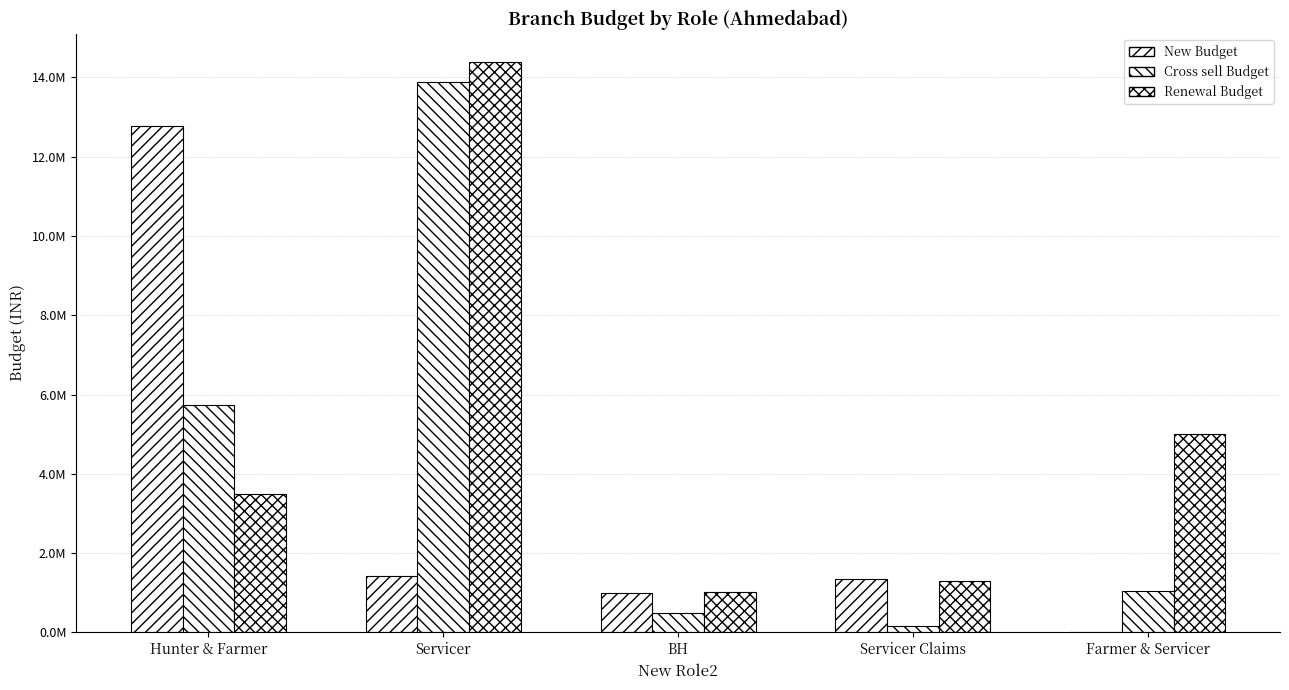

Are the bars horizontal?

No